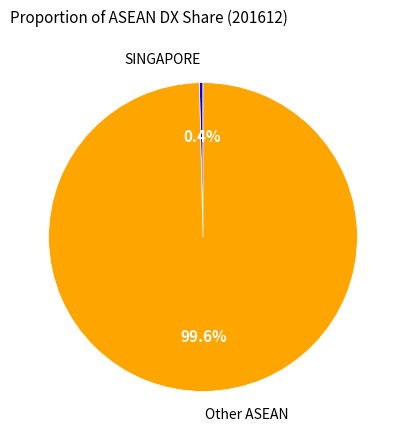

Which slice represents more than half of the pie?

Other ASEAN